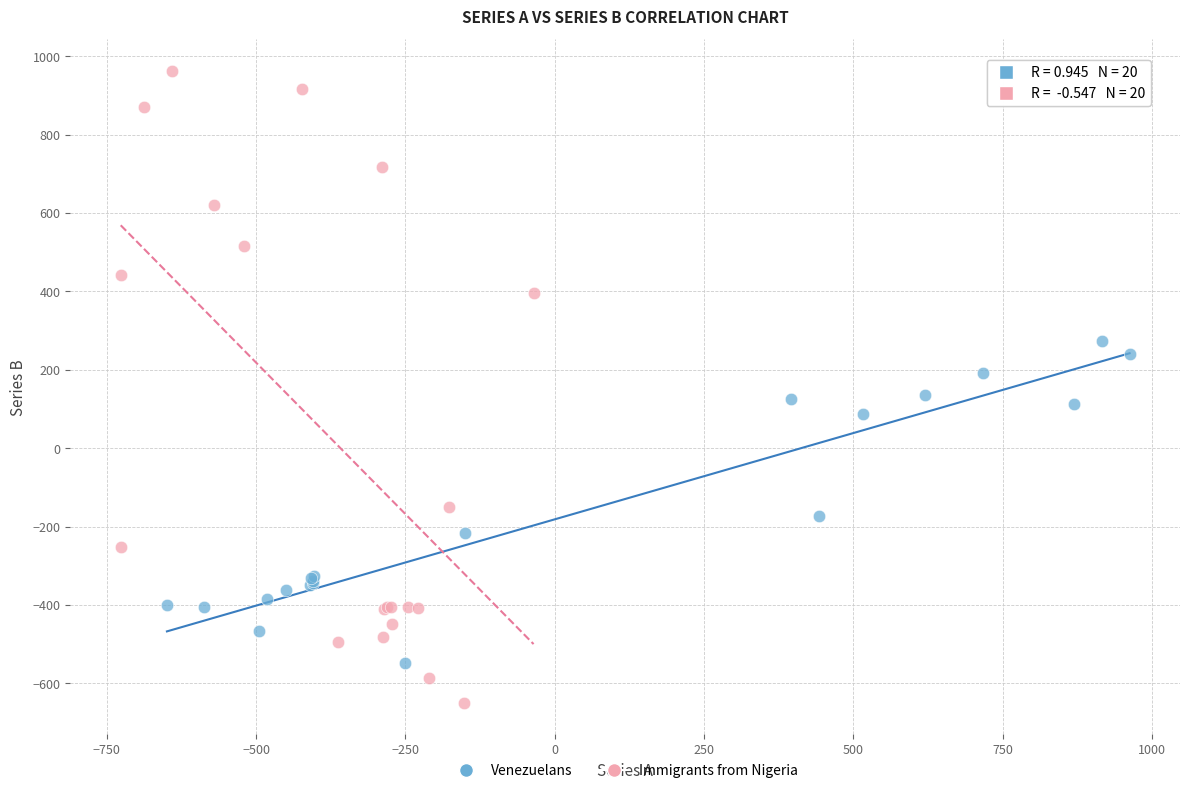

Which series has the largest Y range (max minus min)?

Immigrants from Nigeria